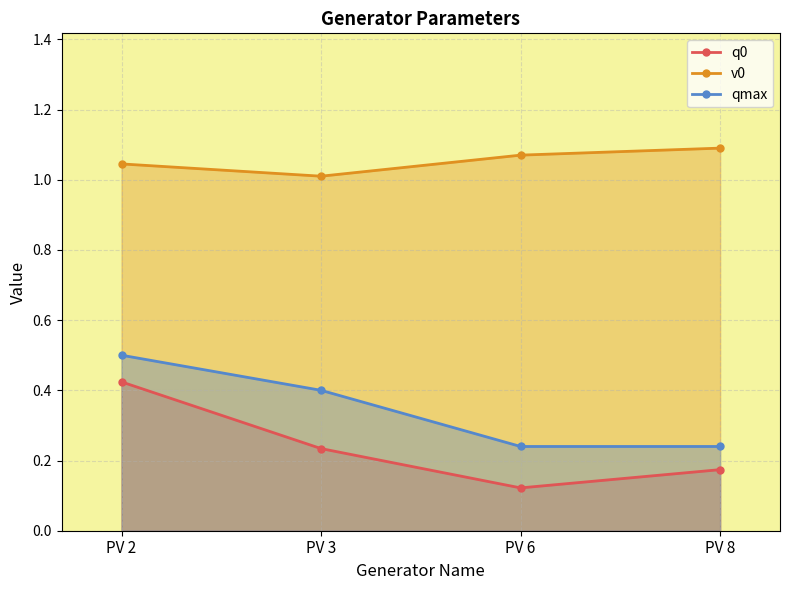

Reading left to right, extract all data points from this chart.

q0: 0.4	0.2	0.1	0.2
v0: 1.0	1.0	1.1	1.1
qmax: 0.5	0.4	0.2	0.2